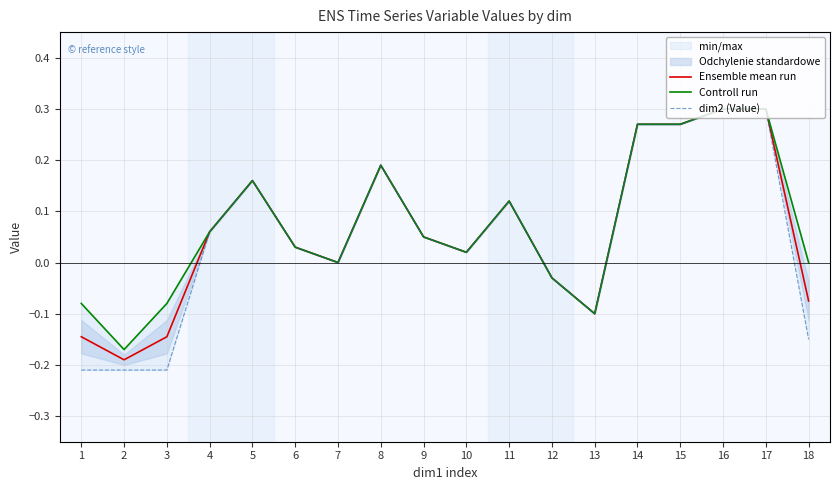

True or false: Ensemble mean run has a value of 0.1 at 5.

False